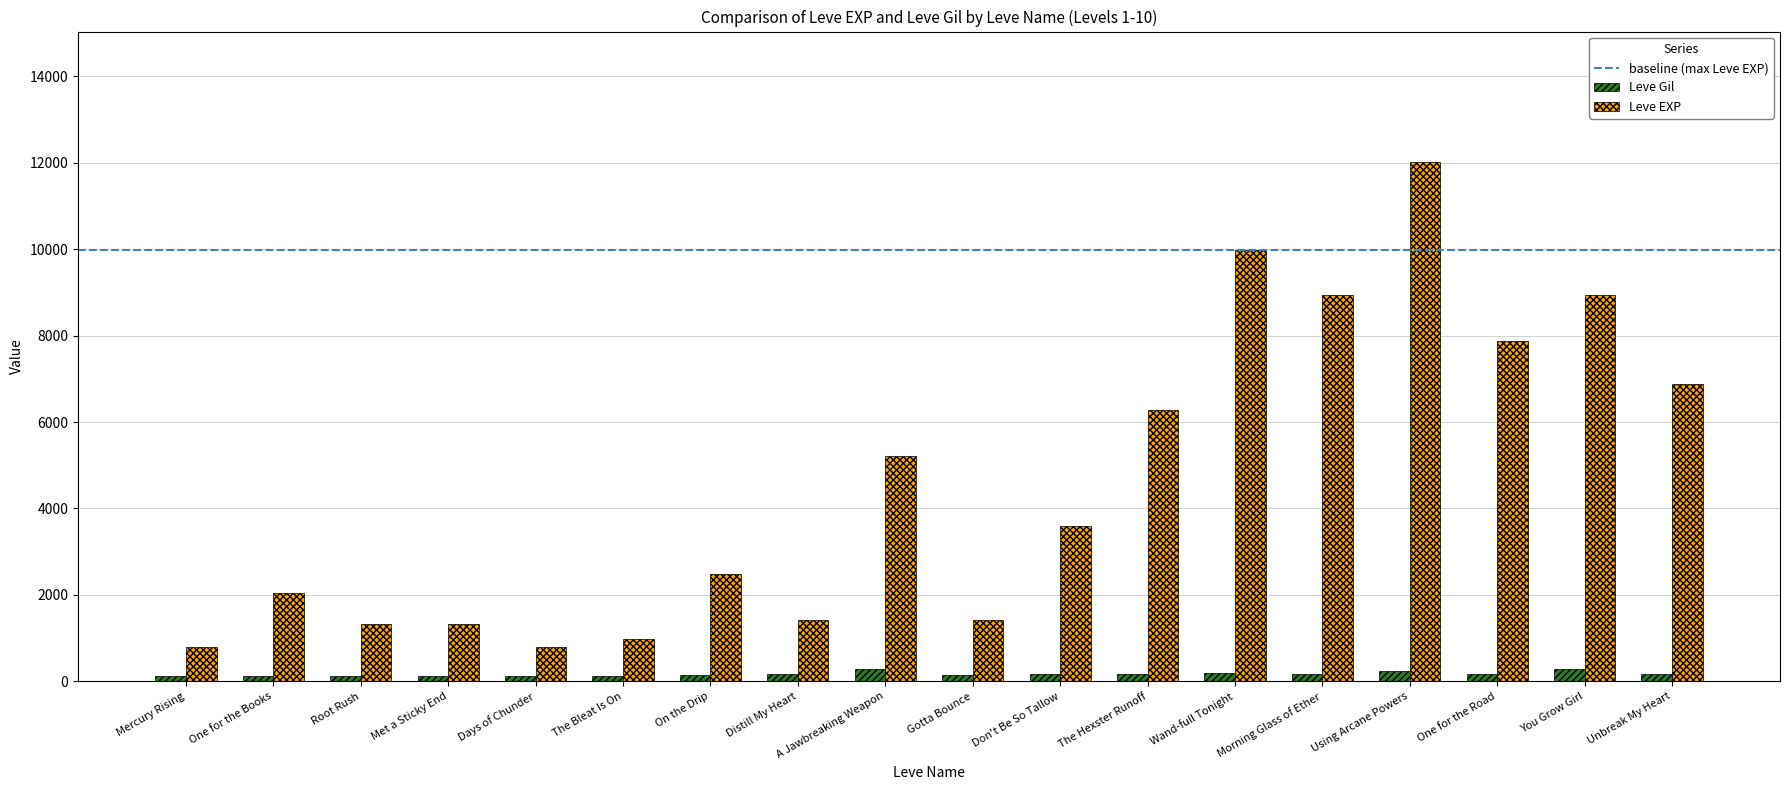

What is the difference between the maximum and minimum values in the Leve Gil series?

181